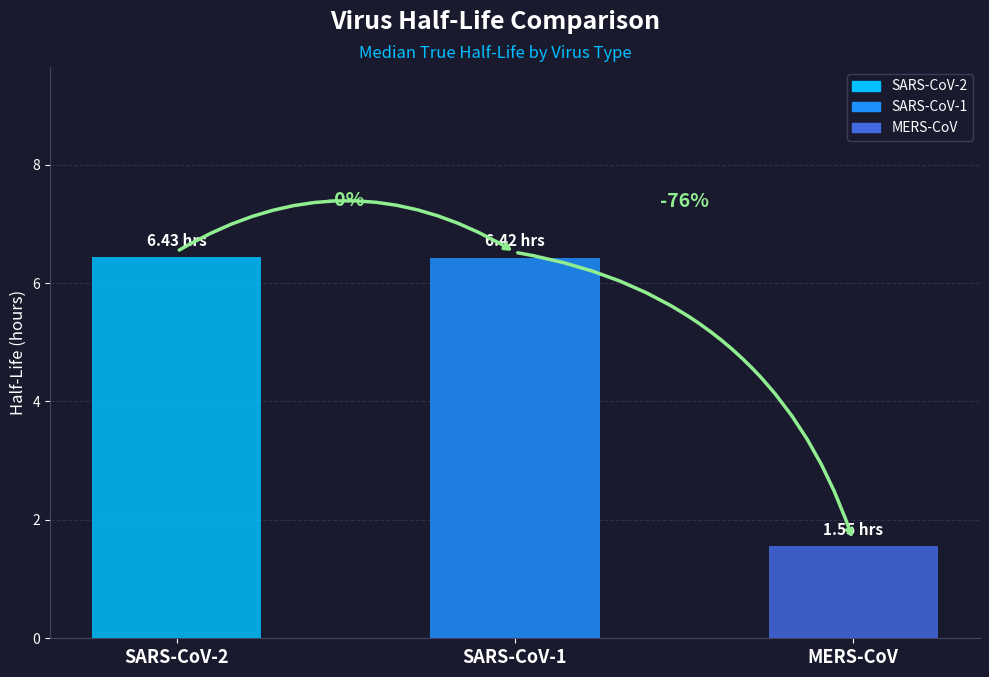

Where is q975_true nearest to the value 4?

MERS-CoV